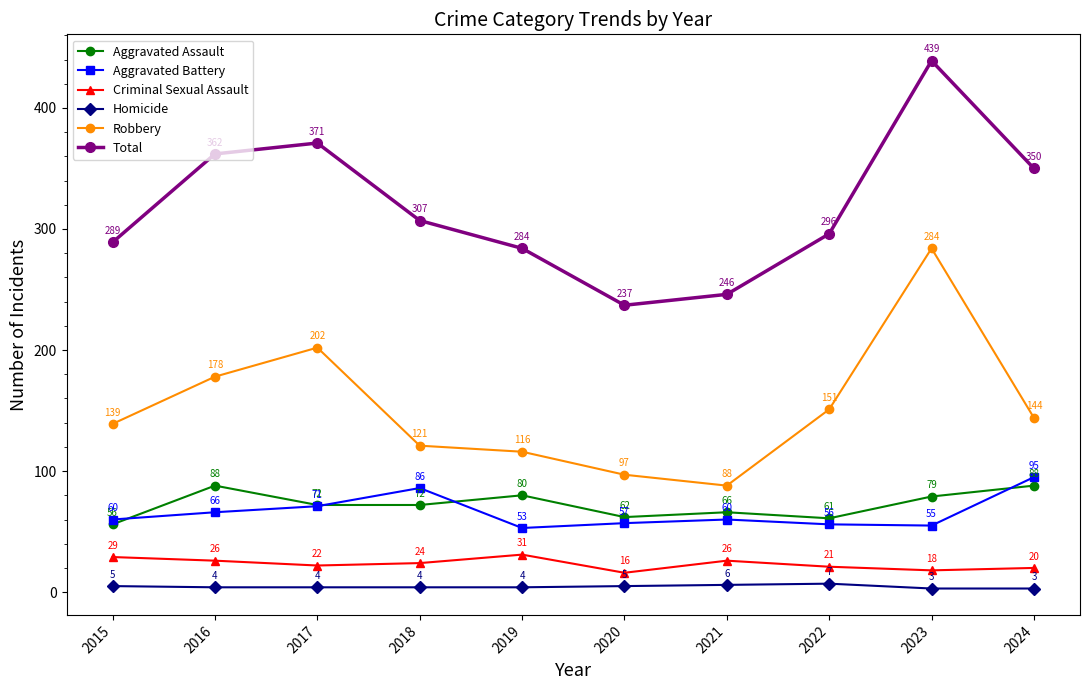

Reading left to right, what are all the values shown in this chart?

Aggravated Assault: 56	88	72	72	80	62	66	61	79	88
Aggravated Battery: 60	66	71	86	53	57	60	56	55	95
Criminal Sexual Assault: 29	26	22	24	31	16	26	21	18	20
Homicide: 5	4	4	4	4	5	6	7	3	3
Robbery: 139	178	202	121	116	97	88	151	284	144
Total: 289	362	371	307	284	237	246	296	439	350